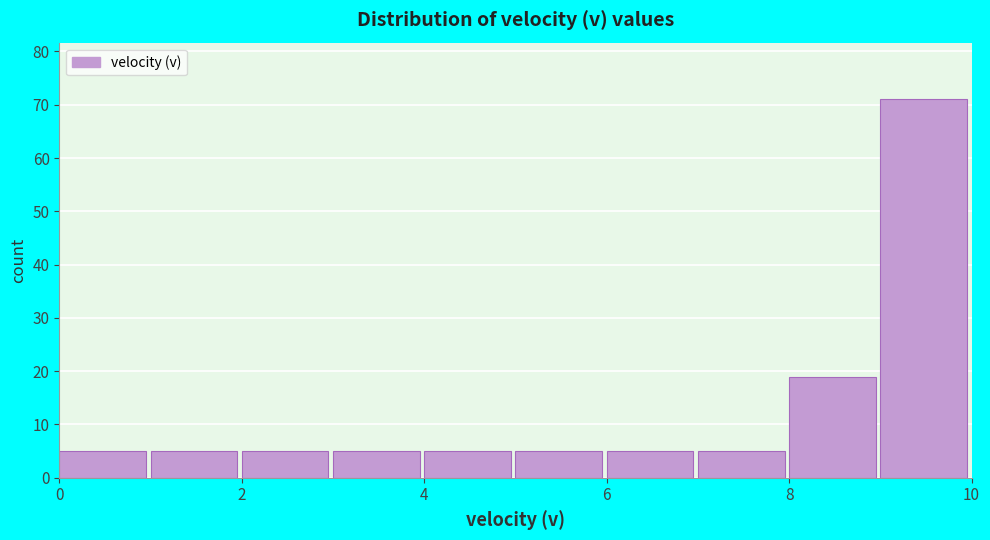

Reading left to right, list every bar in this chart as the range it spans on the x-axis followed by its height. The values are not printed on the chart, so give them approximately, as read against the axis.

0 to 1: 5
1 to 2: 5
2 to 3: 5
3 to 4: 5
4 to 5: 5
5 to 6: 5
6 to 7: 5
7 to 8: 5
8 to 9: 19
9 to 10: 71